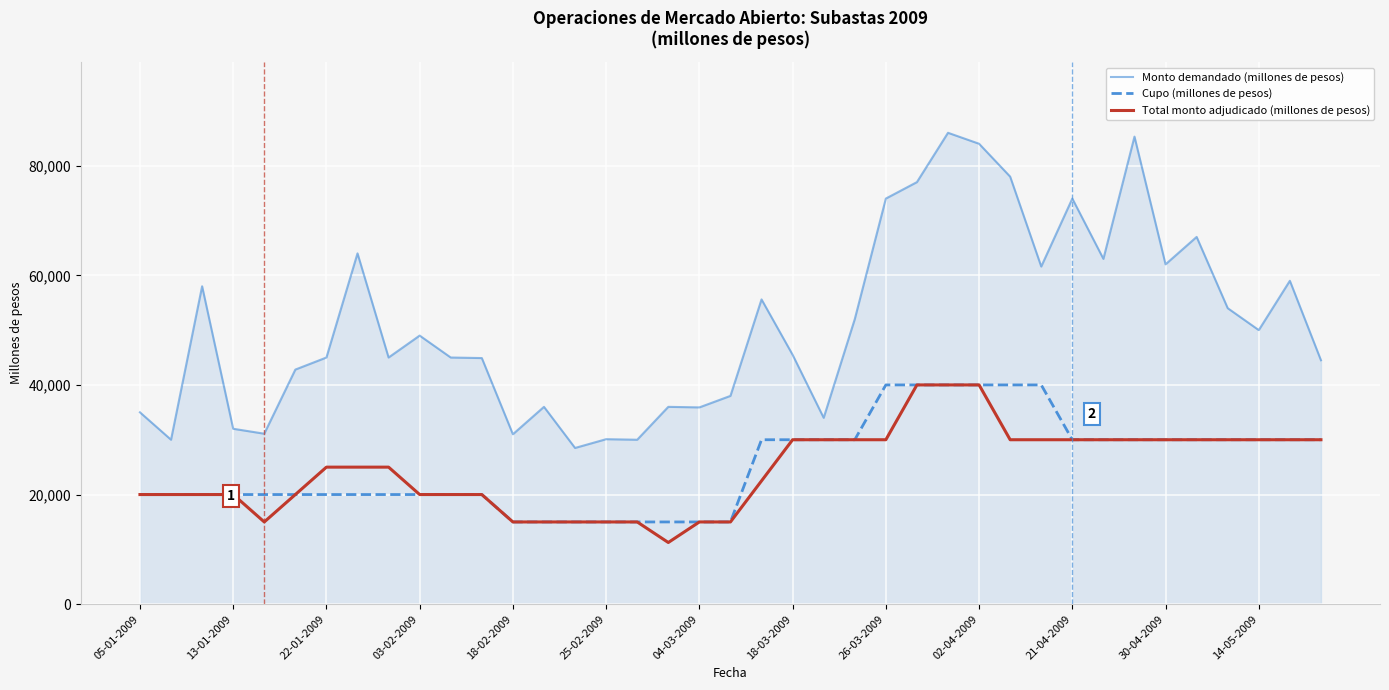

What is the maximum value shown in the chart?

86000